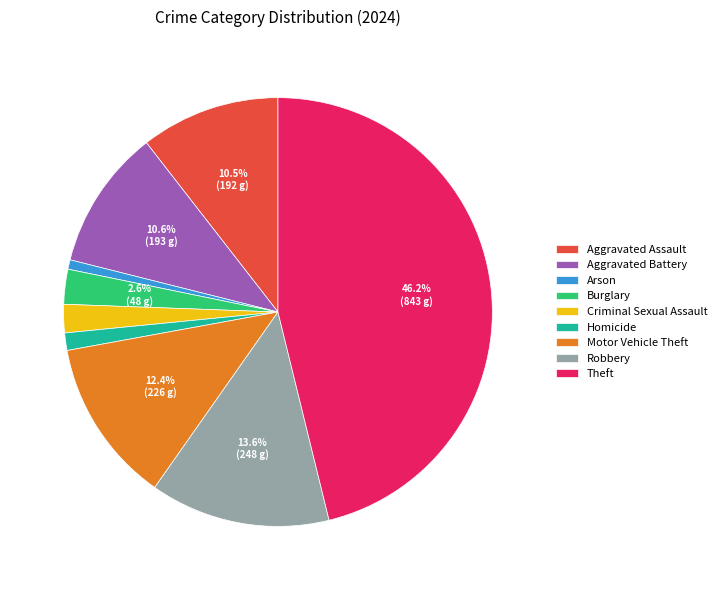

What is the total percentage of Burglary and Motor Vehicle Theft?

15.0%